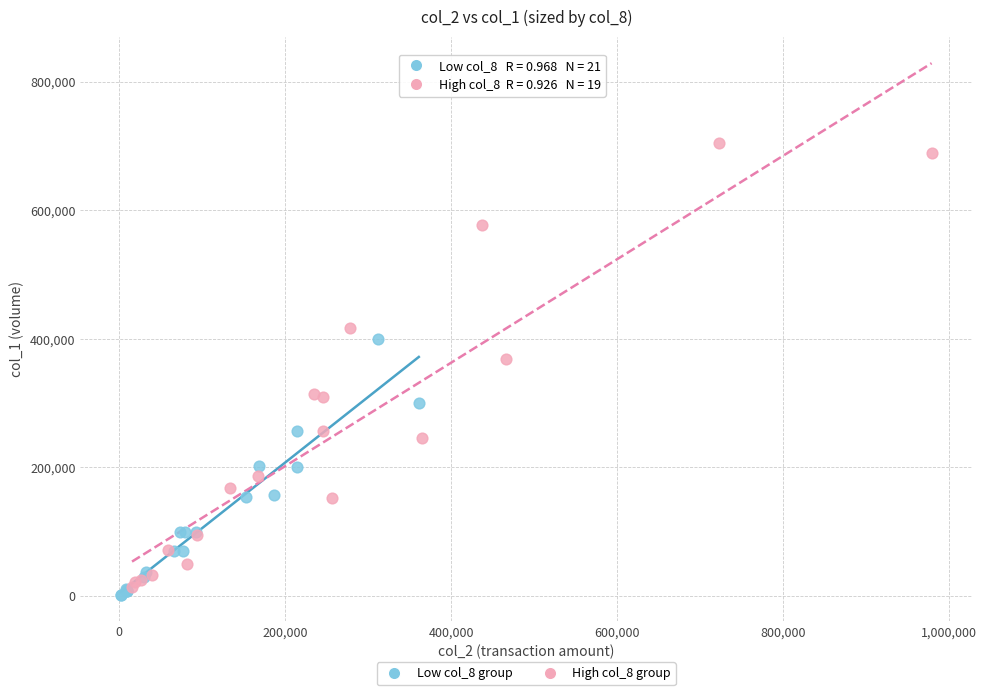

Which series contains the highest Y value?

High col_8 group